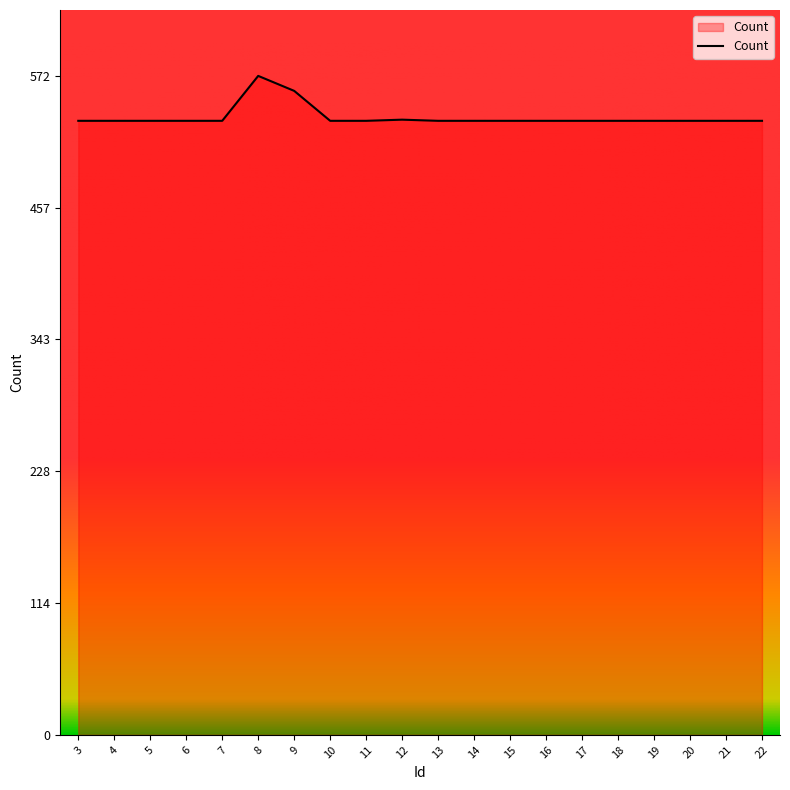

What is the minimum value shown in the chart?

533